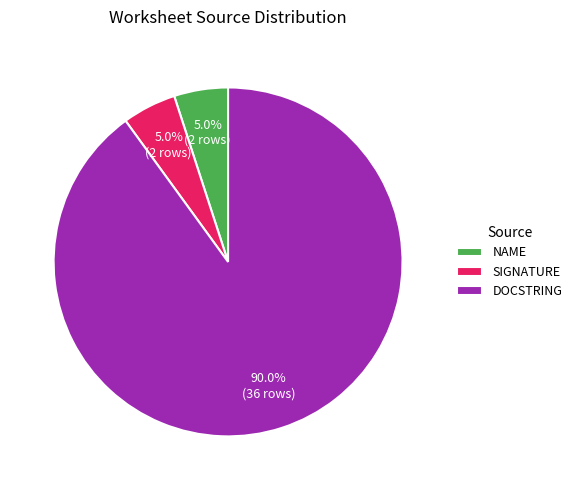

Is there any slice that represents more than half of the pie?

Yes